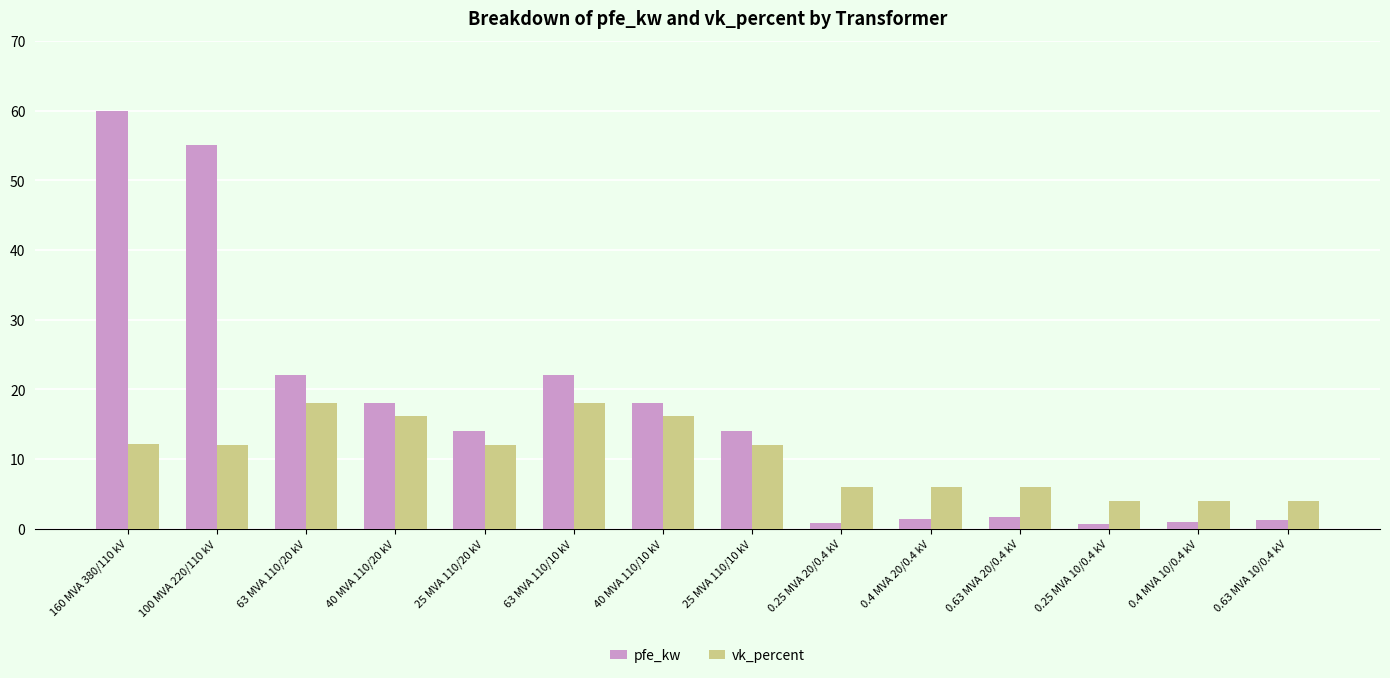

What is the minimum value for vk_percent?

4.0